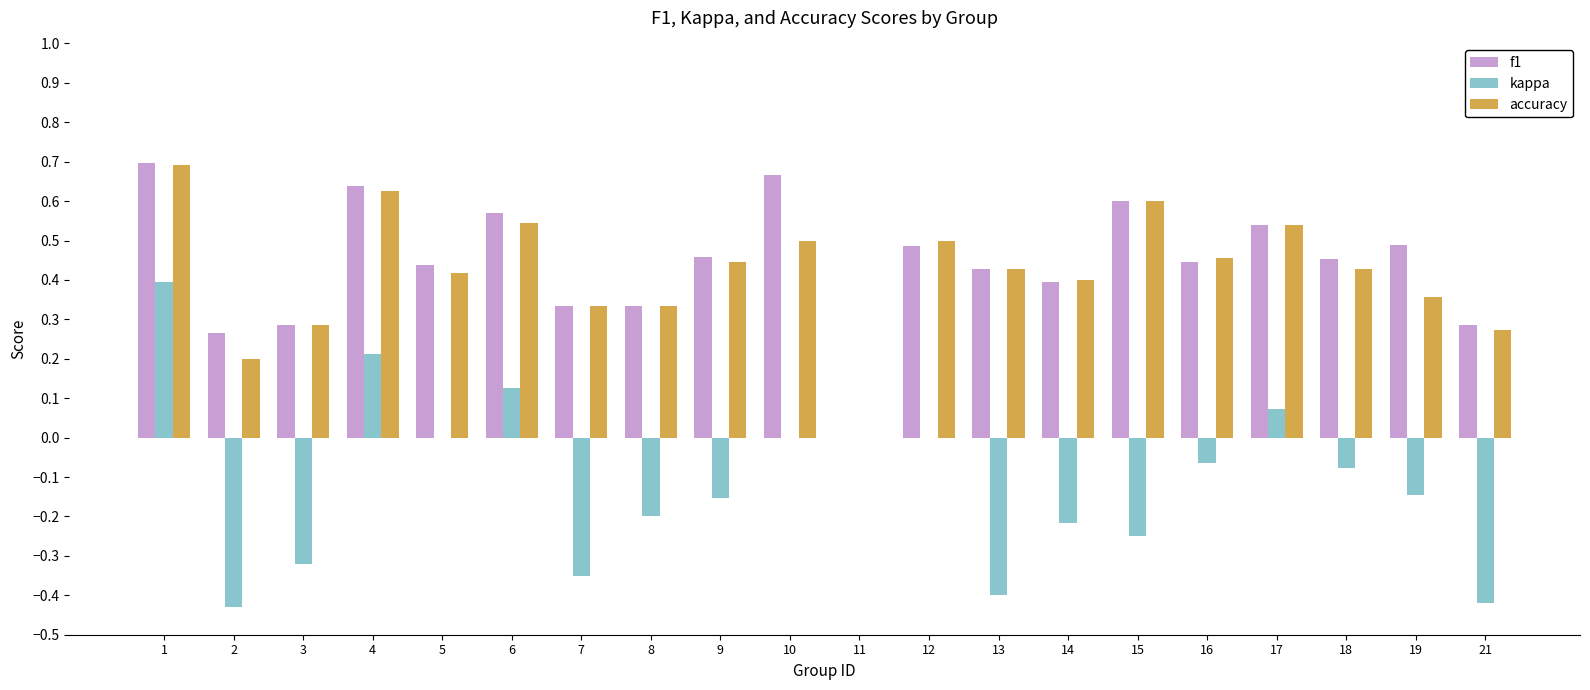

Count the number of categories in the chart.

20